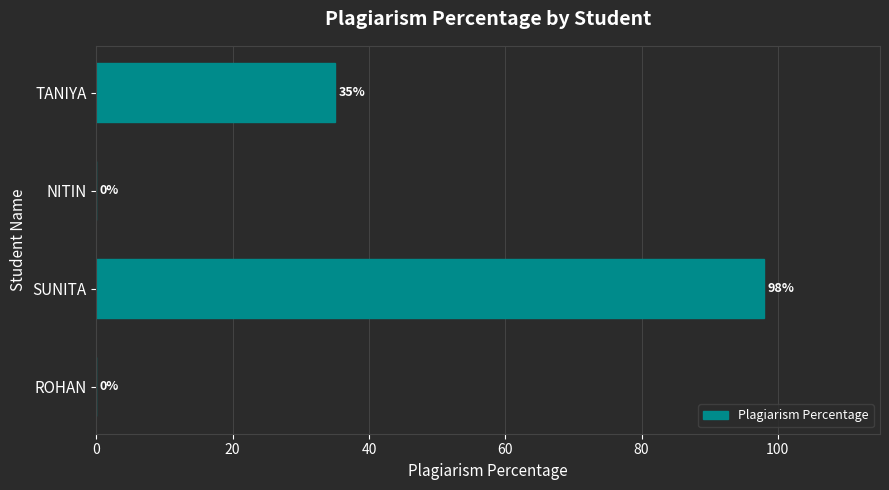

Reading bottom to top, transcribe all the data shown in this chart.

ROHAN=0	SUNITA=98	NITIN=0	TANIYA=35